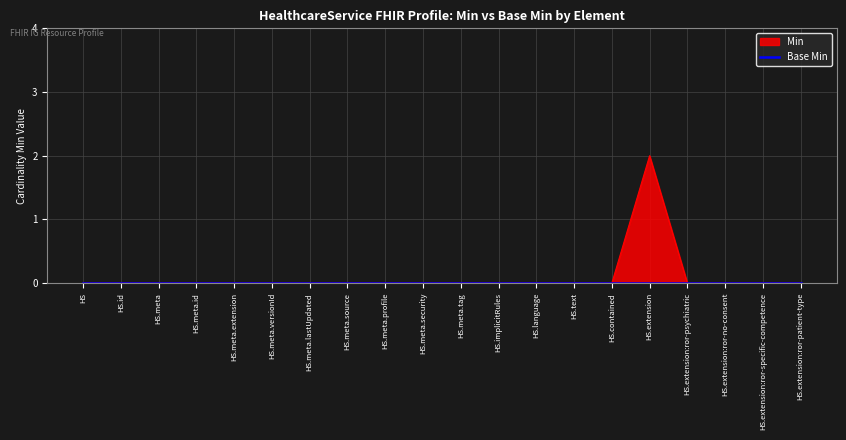

The value at HS.meta.tag is -1. True or false?

False